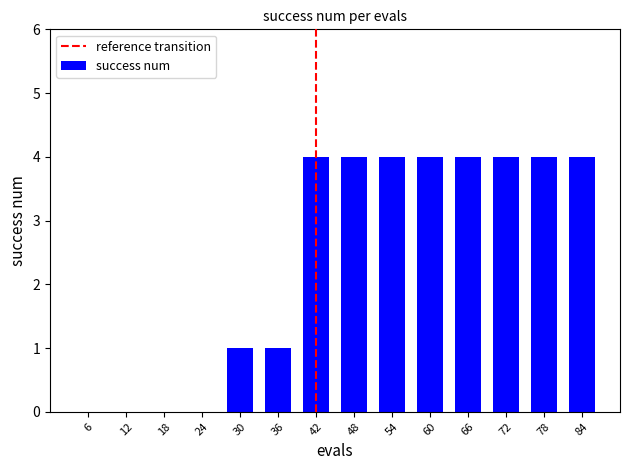

The chart shows a value of 0 at 6. True or false?

True